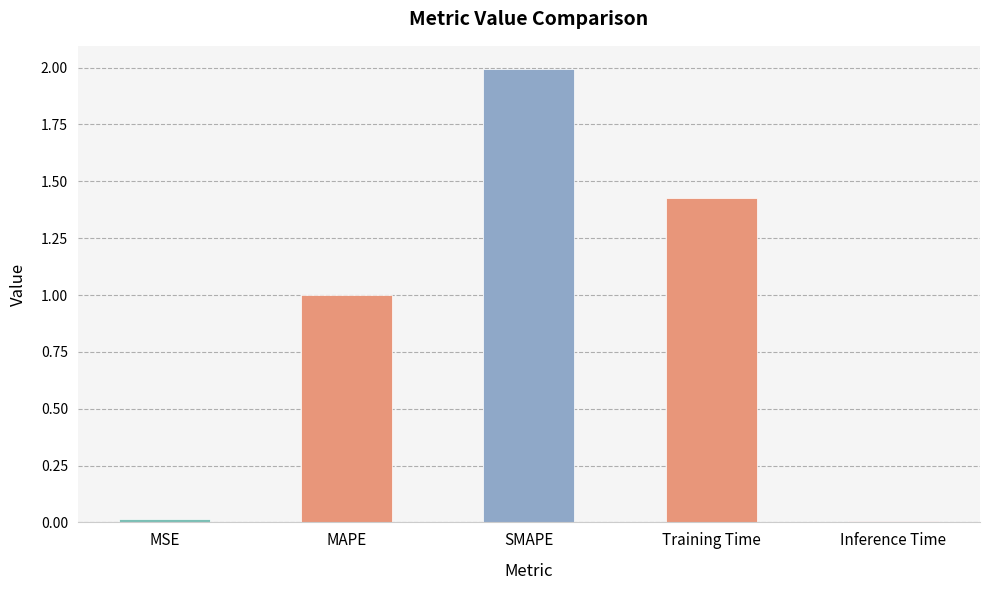

Between MSE and SMAPE, which is larger?

SMAPE